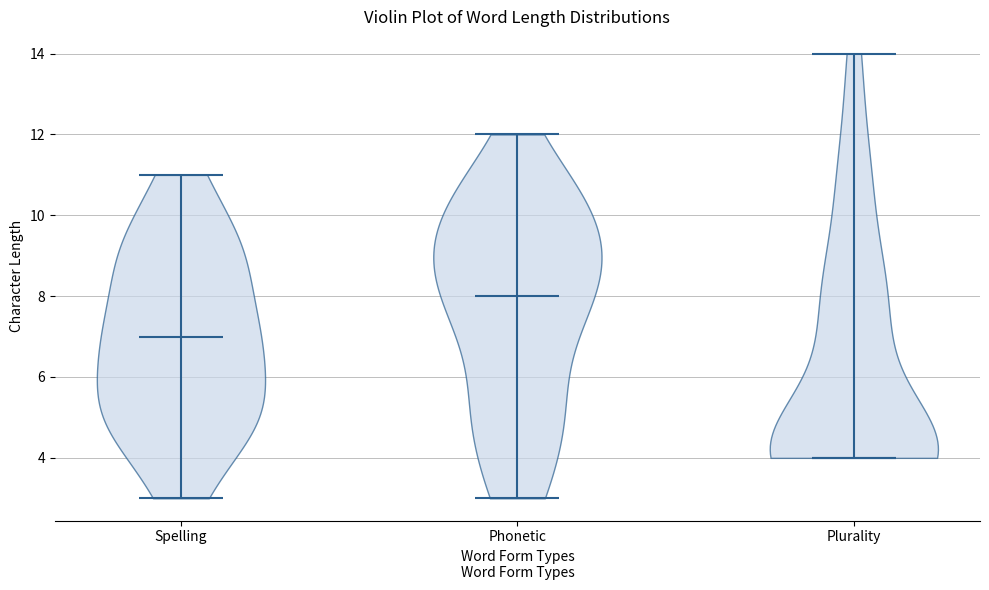

Reading left to right, read every violin against the y-axis: where its median line is, and the lowest and highest points it reaches. The values are not printed on the chart, so give them approximately, as read against the axis.

Spelling: median line 7, lowest point 3, highest point 11
Phonetic: median line 8, lowest point 3, highest point 12
Plurality: median line 4, lowest point 4, highest point 14